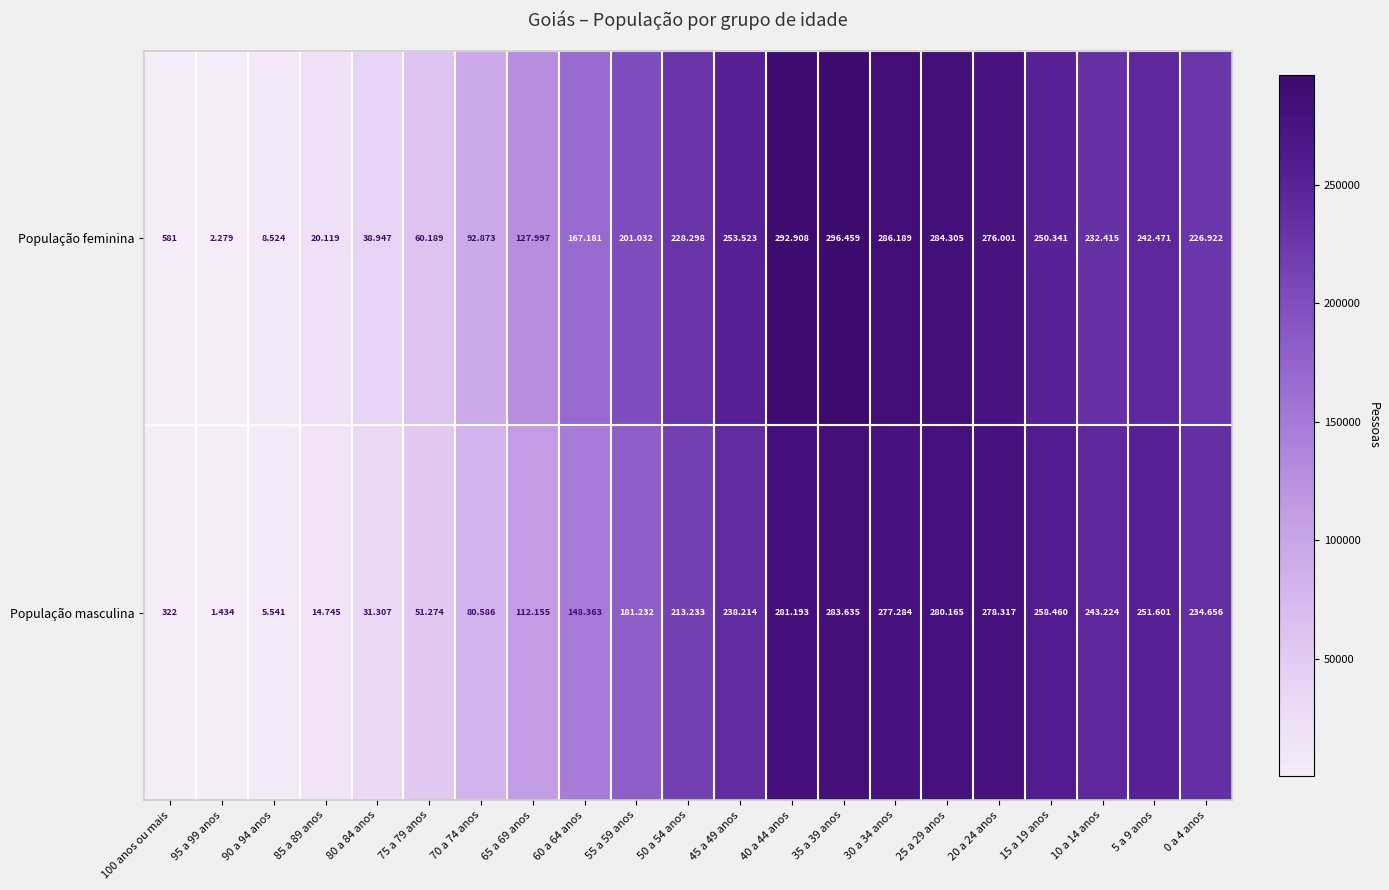

Between 5 a 9 anos and 0 a 4 anos, which series saw the biggest shift?

População masculina